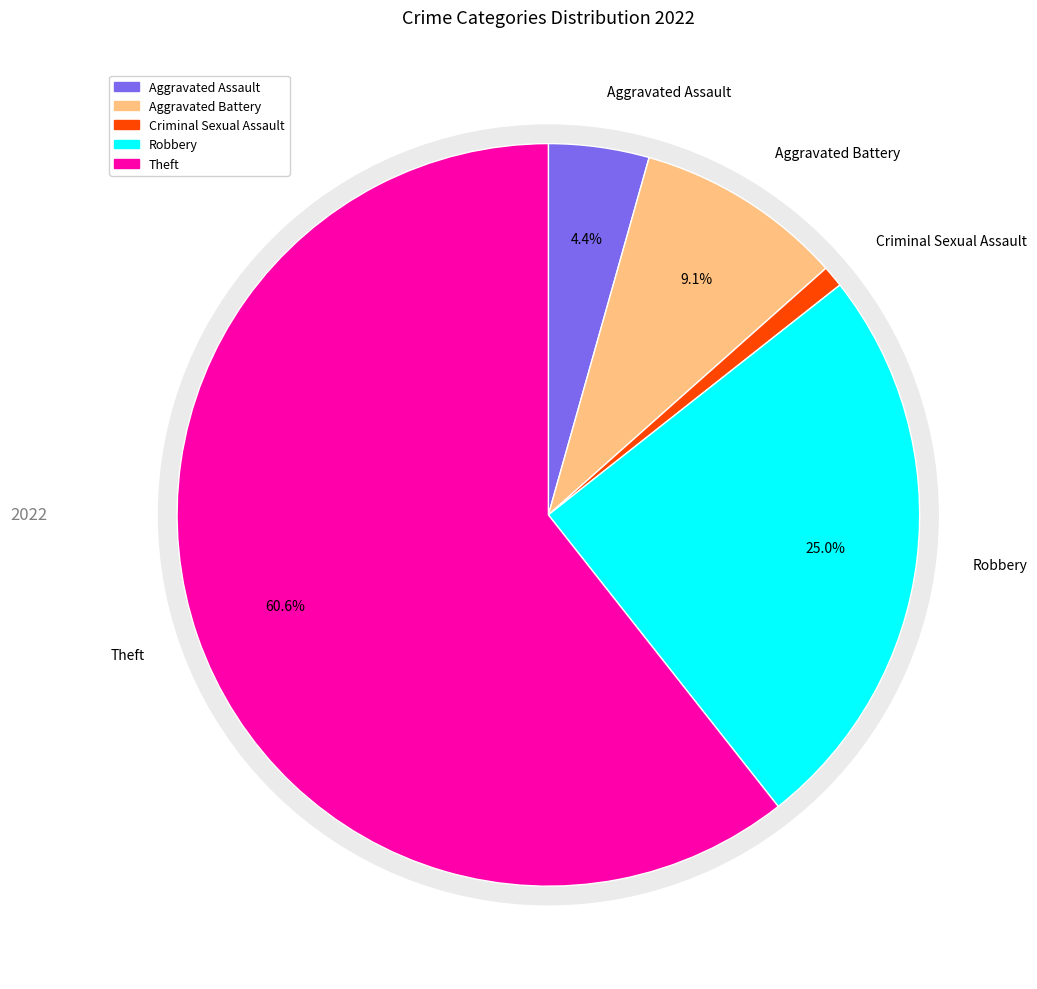

To the nearest percent, what is the combined percentage of Theft and Robbery?

86%